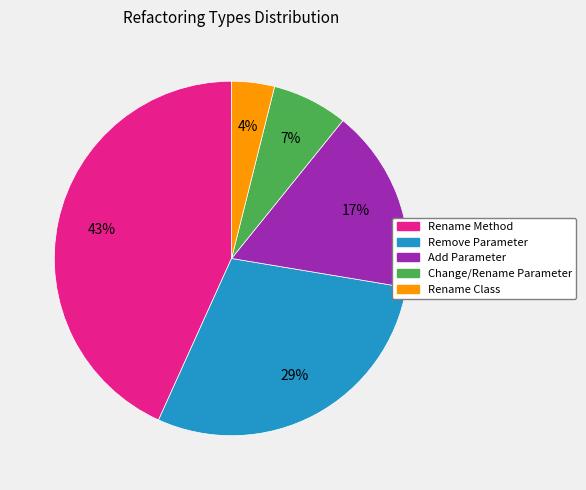

Combined, do Rename Class and Add Parameter account for over 50%?

No